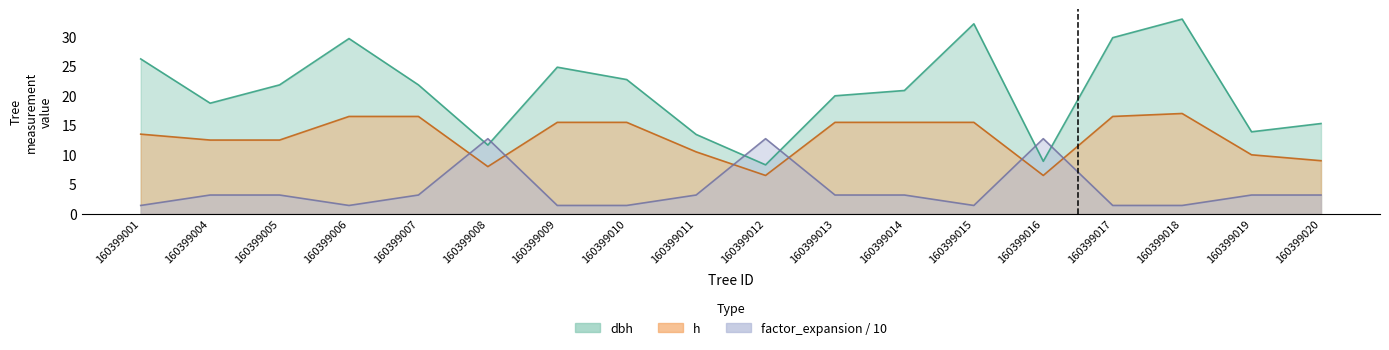

Count the number of data series in this chart.

3